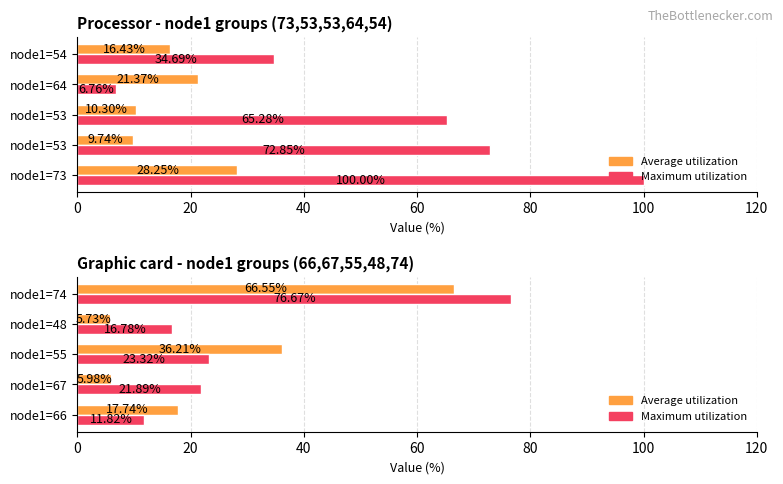

What is the value of the Maximum utilization bar at the 5th from the left?

76.7